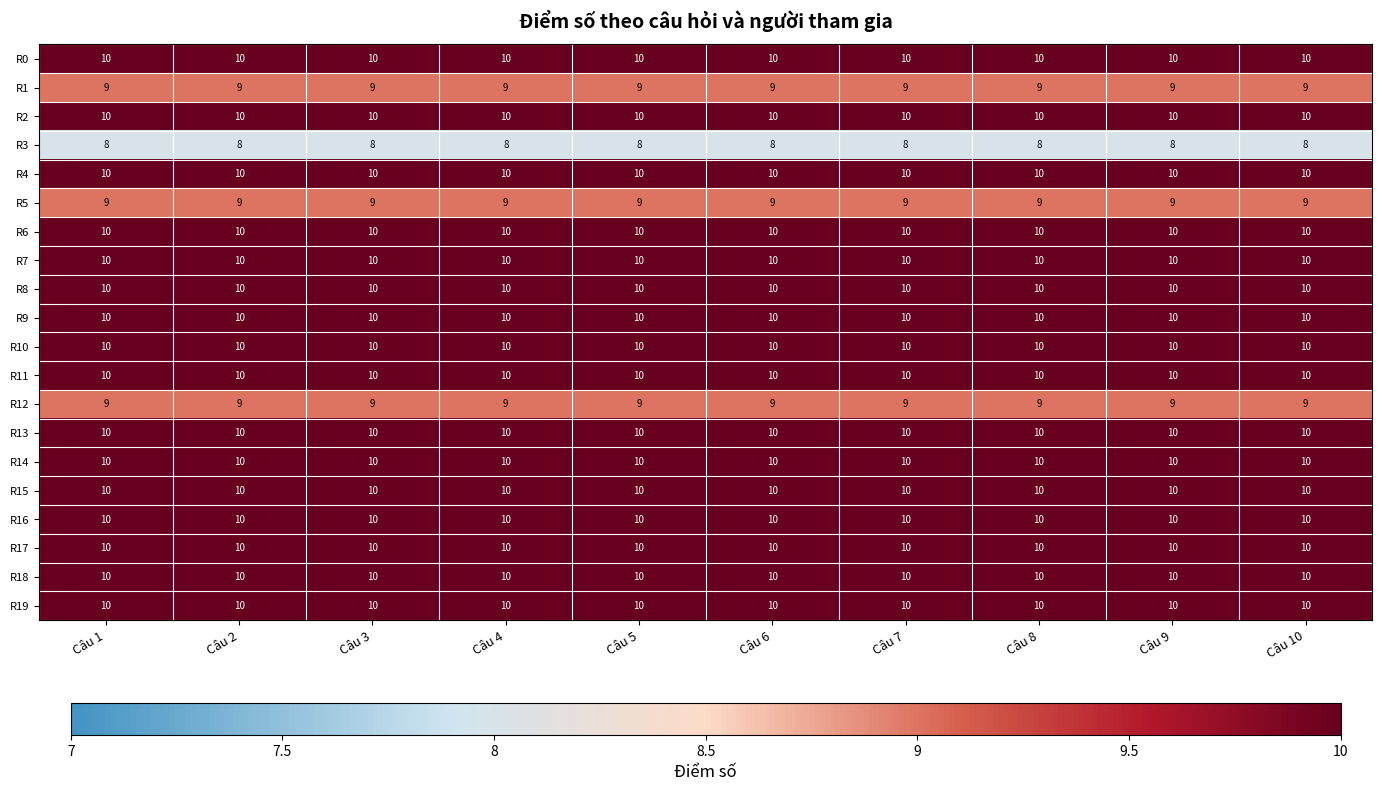

True or false: R16 has a value of 10 at Câu 1.

True